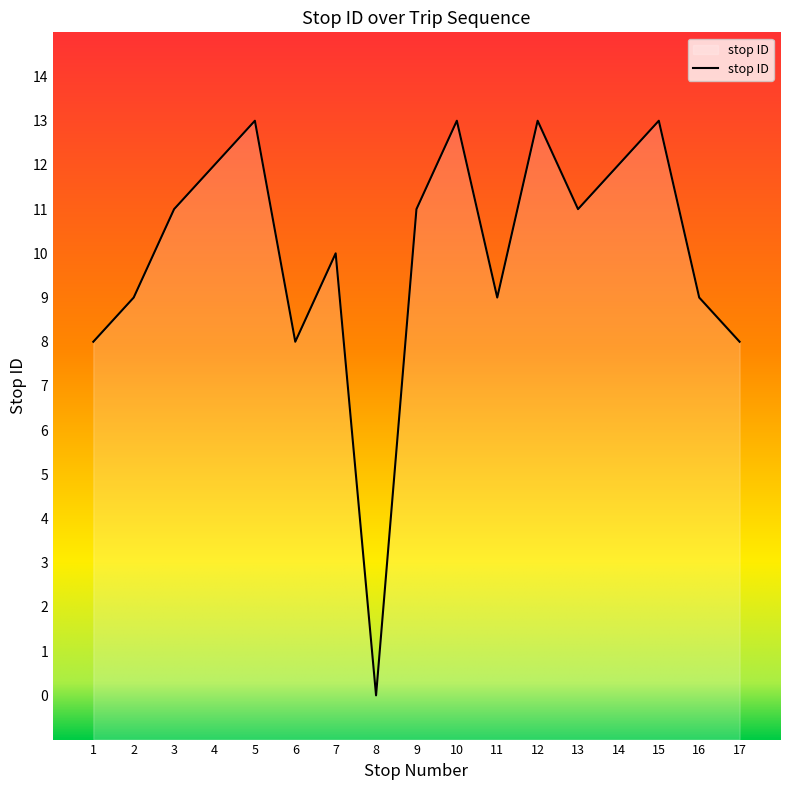

Count the number of data series in this chart.

1